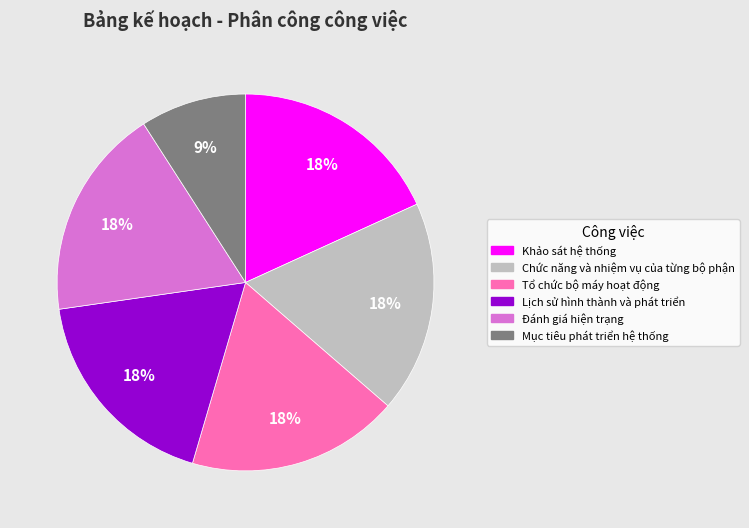

Combined, do Đánh giá hiện trạng and Chức năng và nhiệm vụ của từng bộ phận account for over 50%?

No